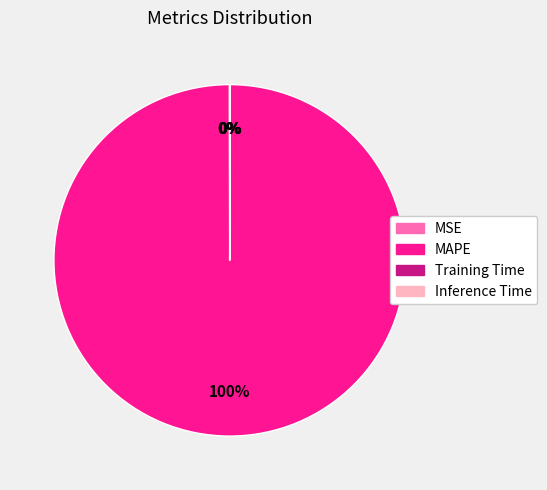

Which slice represents more than half of the pie?

MAPE